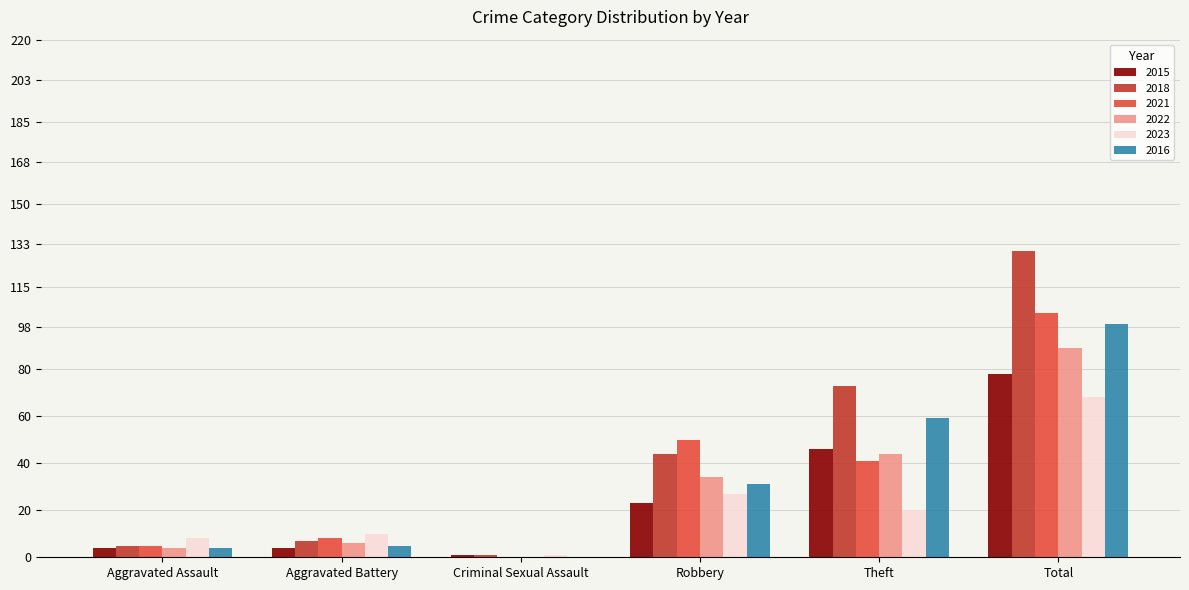

Which series changed the most between Aggravated Assault and Criminal Sexual Assault?

2023